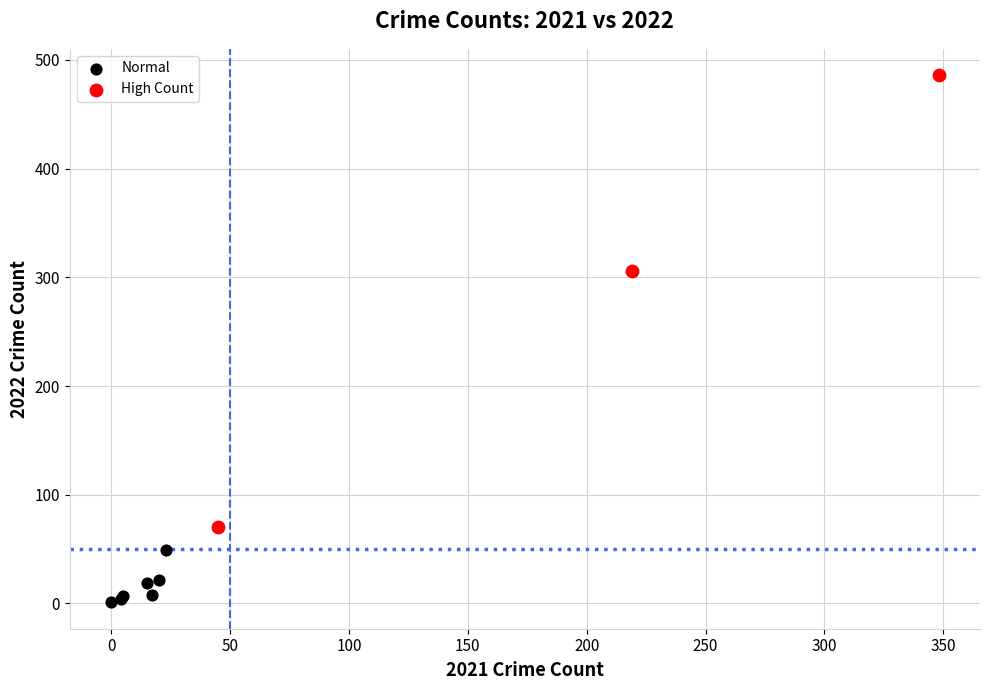

Which series has the largest Y range (max minus min)?

High Count